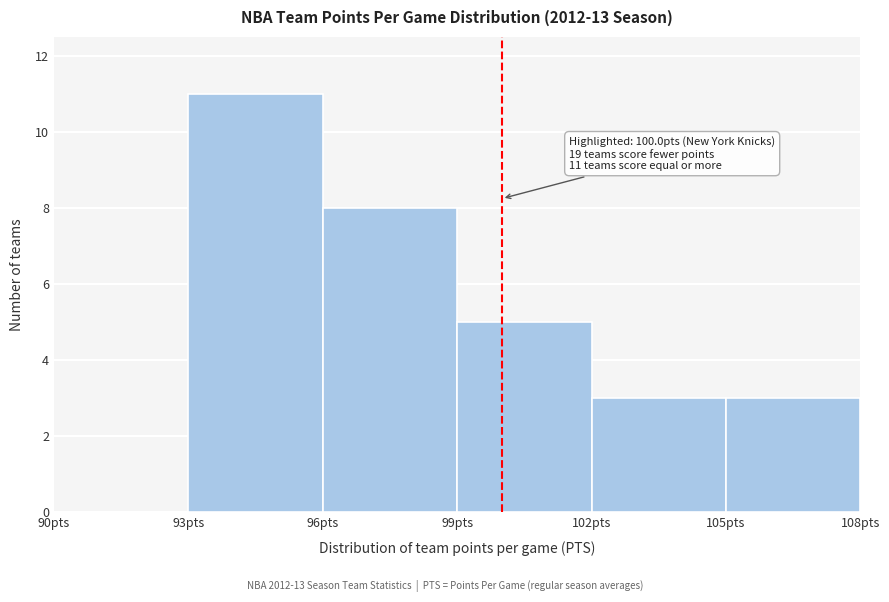

Which range on the x-axis has the tallest bar?

93 to 96